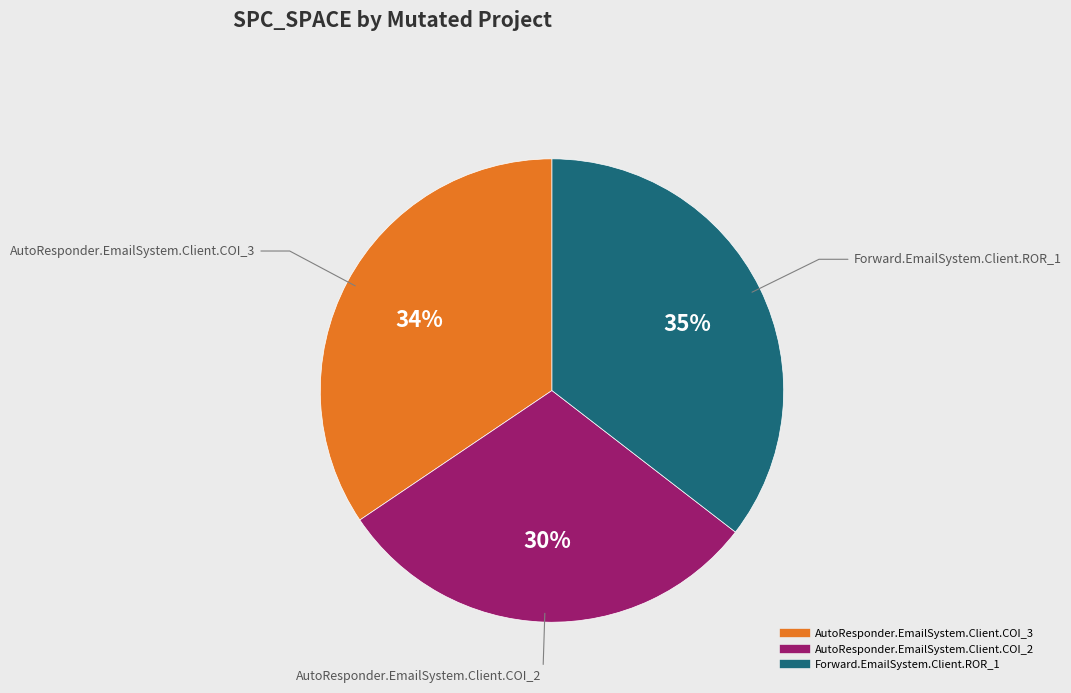

To the nearest percent, what is the difference between the largest and smallest slice percentages?

5%